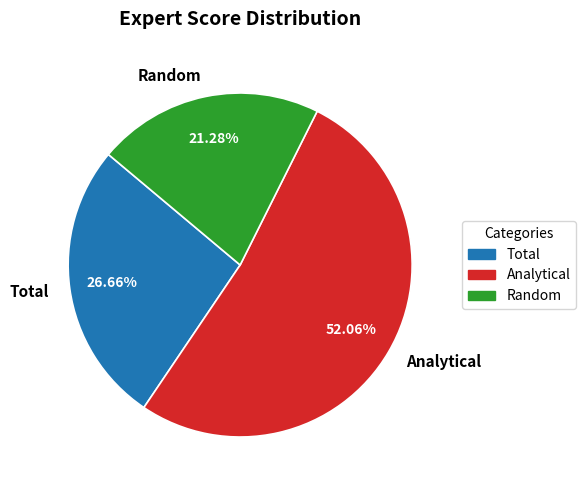

What is the largest slice in the pie chart?

Analytical